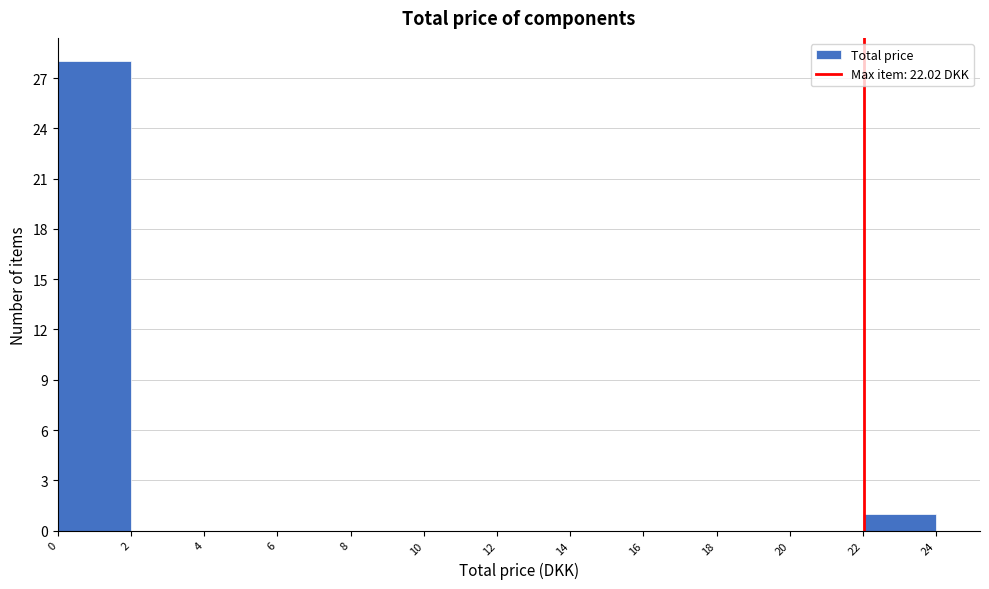

Reading left to right, transcribe this chart: for each bar, give the range it covers on the x-axis and its height. The values are not printed on the chart, so give them approximately, as read against the axis.

0 to 2: 28
2 to 4: 0
4 to 6: 0
6 to 8: 0
8 to 10: 0
10 to 12: 0
12 to 14: 0
14 to 16: 0
16 to 18: 0
18 to 20: 0
20 to 22: 0
22 to 24: 1